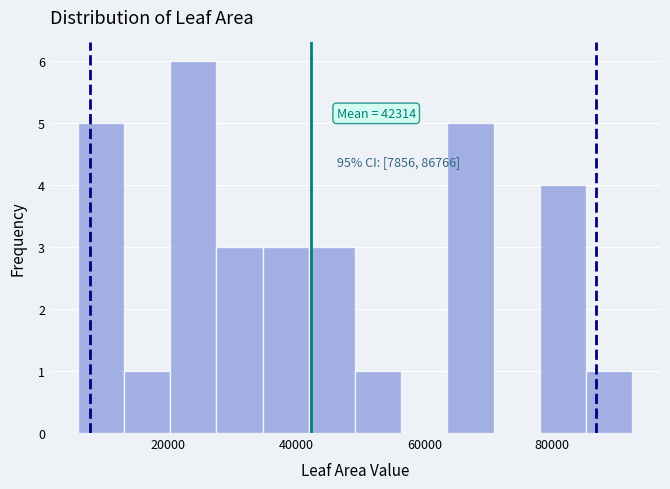

Around what value on the x-axis is the tallest bar? Give the approximate position of its centre, as read against the axis.

24000